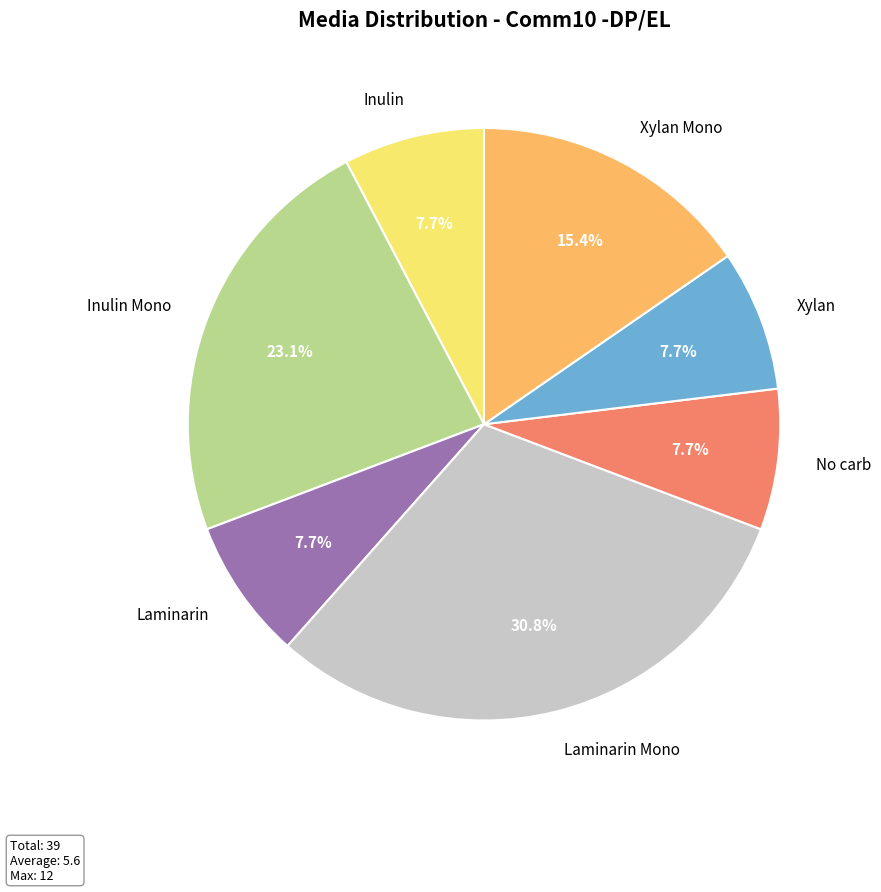

Does Laminarin represent more than half of the total?

No